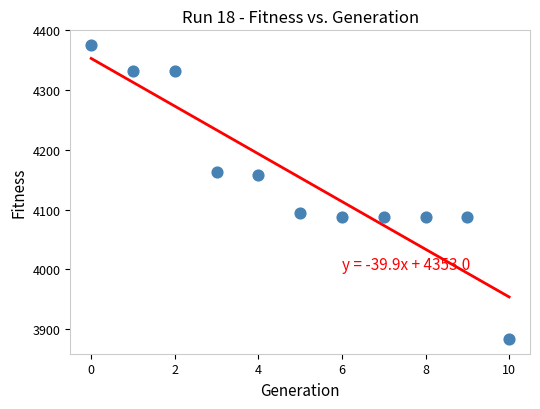

What Y value in the scatter plot is closest to 4129?

4157.6